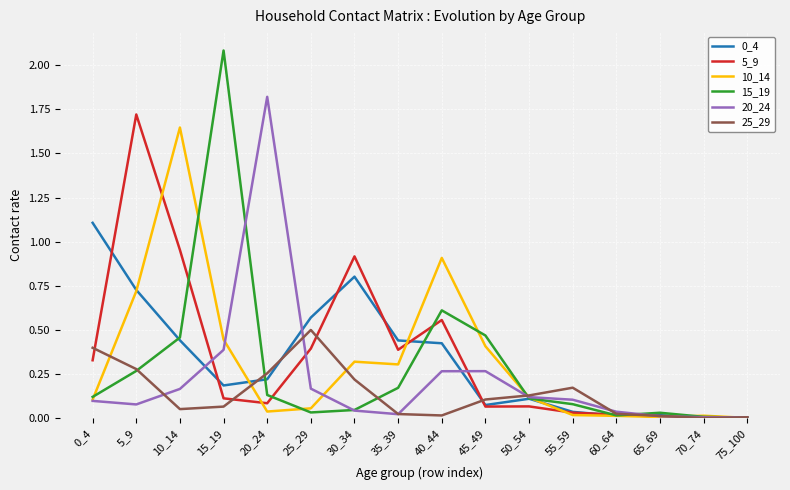

What is the greatest value displayed?

2.1